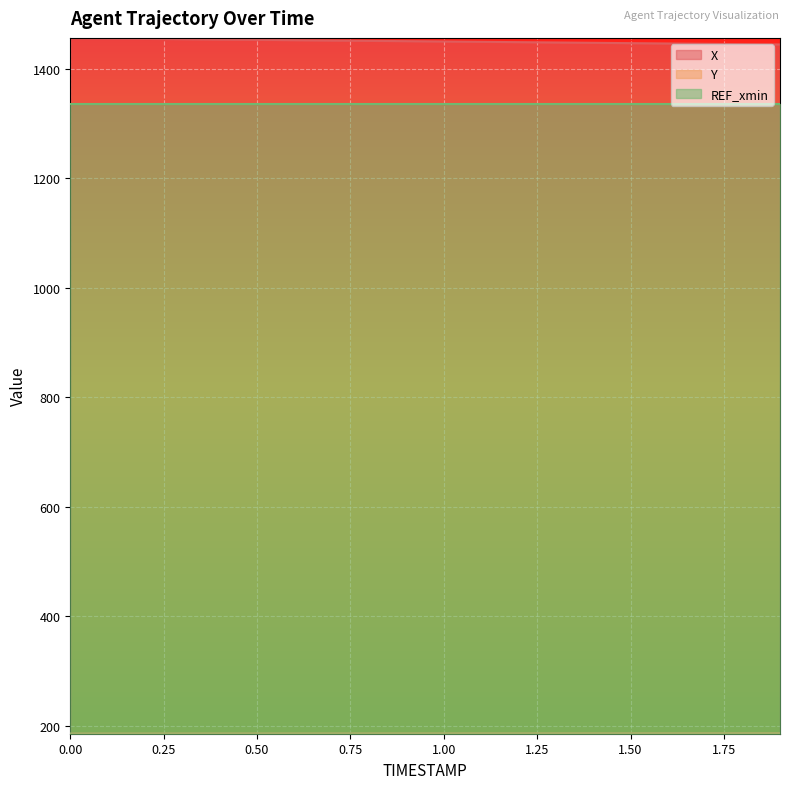

True or false: Y and X cross at least once.

False